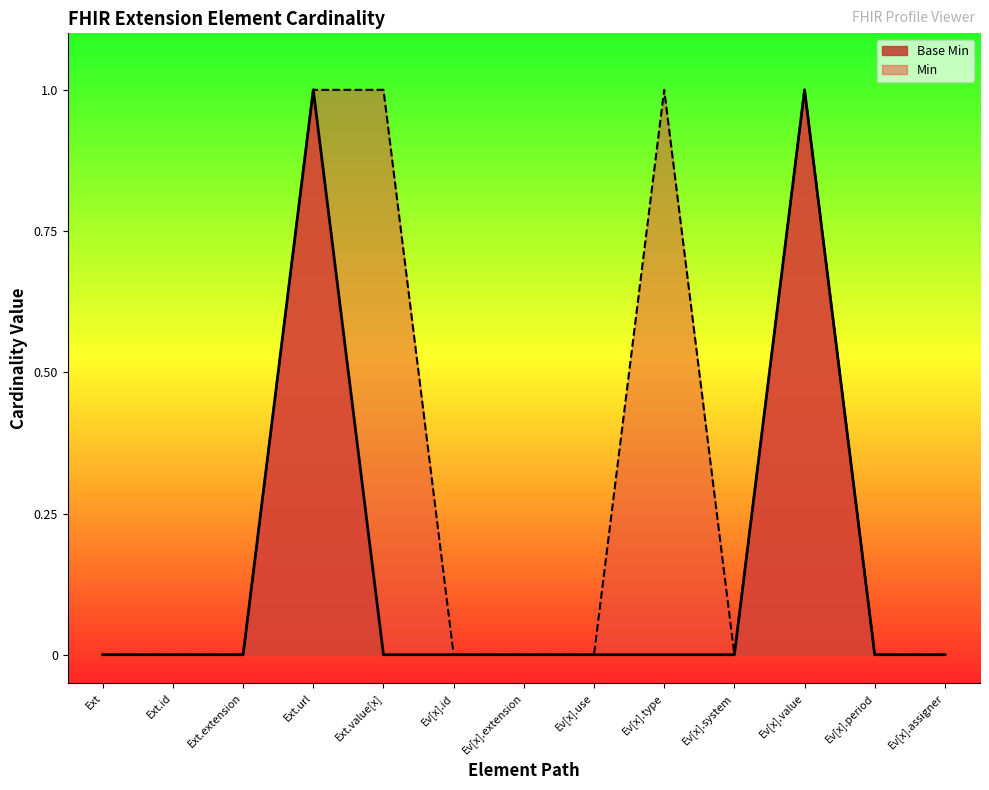

What is the difference between the second highest and minimum values?

1